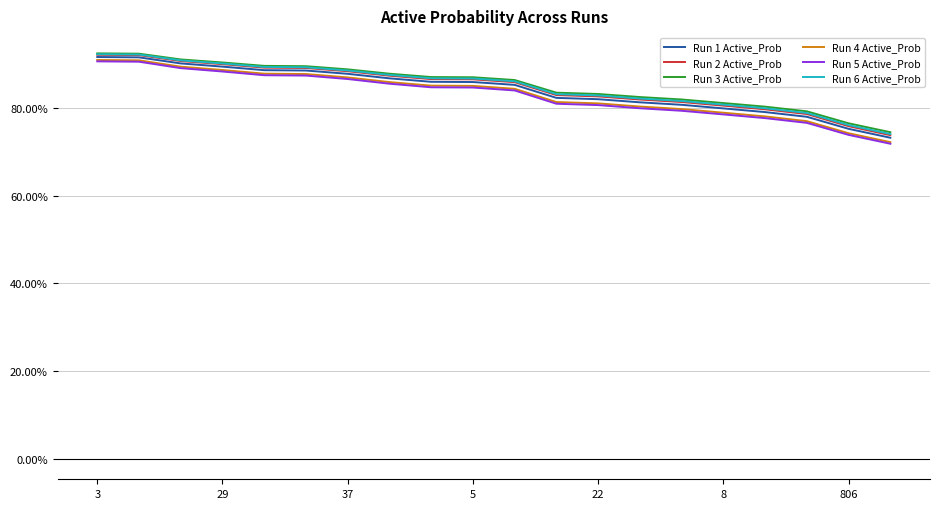

What are all the series names shown in the legend?

Run 1 Active_Prob, Run 2 Active_Prob, Run 3 Active_Prob, Run 4 Active_Prob, Run 5 Active_Prob, Run 6 Active_Prob